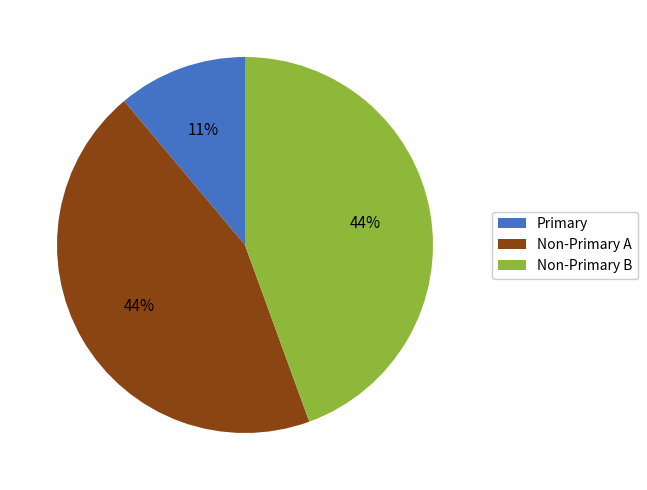

Is there a majority slice in this chart?

No